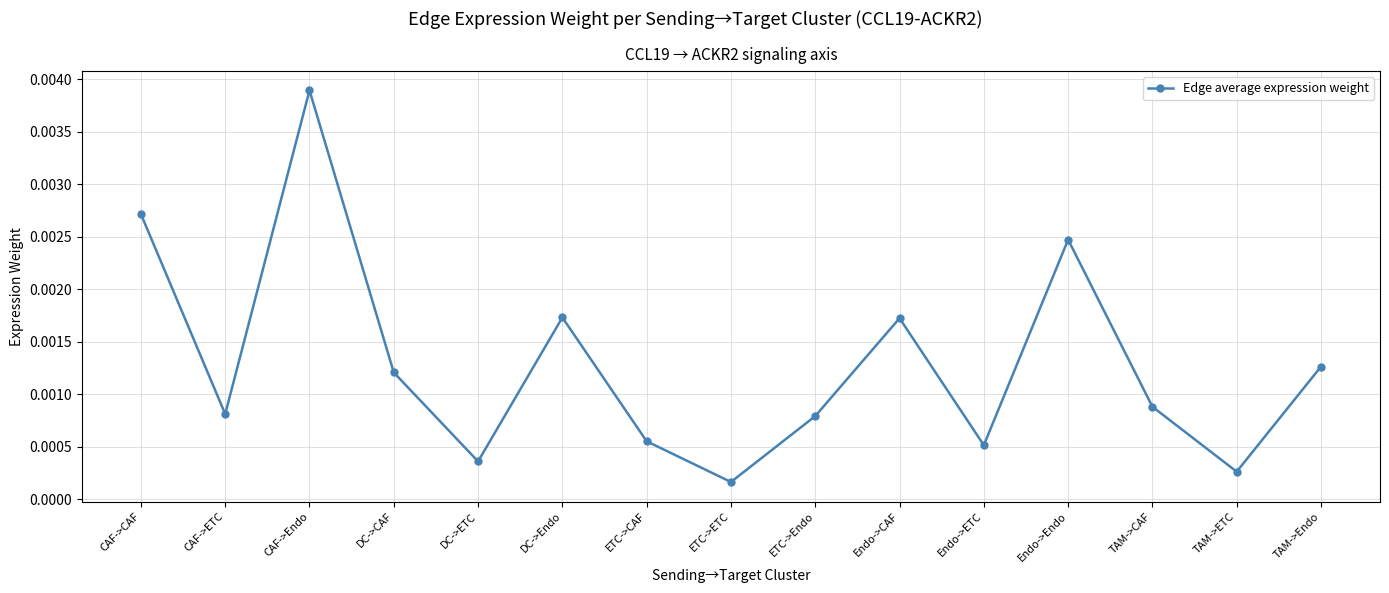

Which label corresponds to the smallest value in the chart?

ETC->ETC